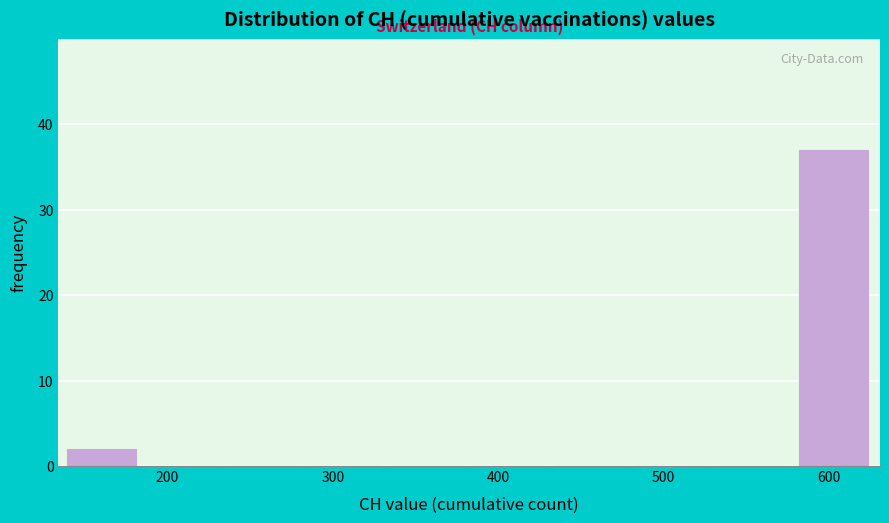

Reading left to right, list every bar in this chart as the range it spans on the x-axis followed by its height. Neither the bar edges nor the heights are printed on the chart, so give them approximately, as read against the axes.

140 to 190: 2
190 to 240: 0
240 to 290: 0
290 to 340: 0
340 to 390: 0
390 to 430: 0
430 to 480: 0
480 to 530: 0
530 to 580: 0
580 to 630: 37